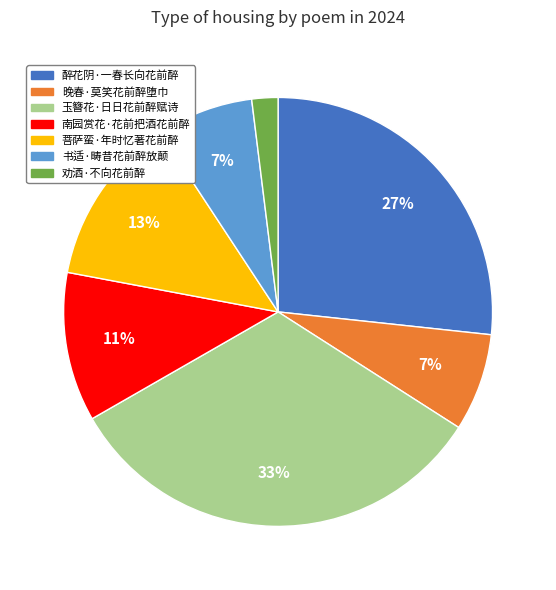

To the nearest percent, what is the difference between the largest and smallest slice percentages?

31%